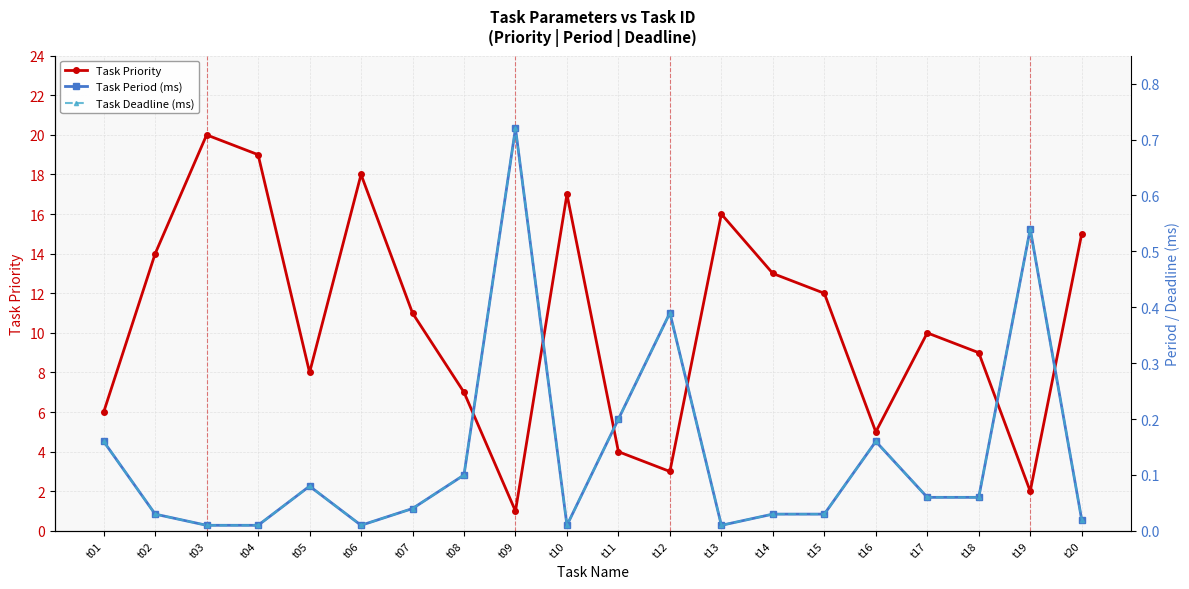

The value of Task Deadline (ms) at t18 is 0.0. True or false?

False